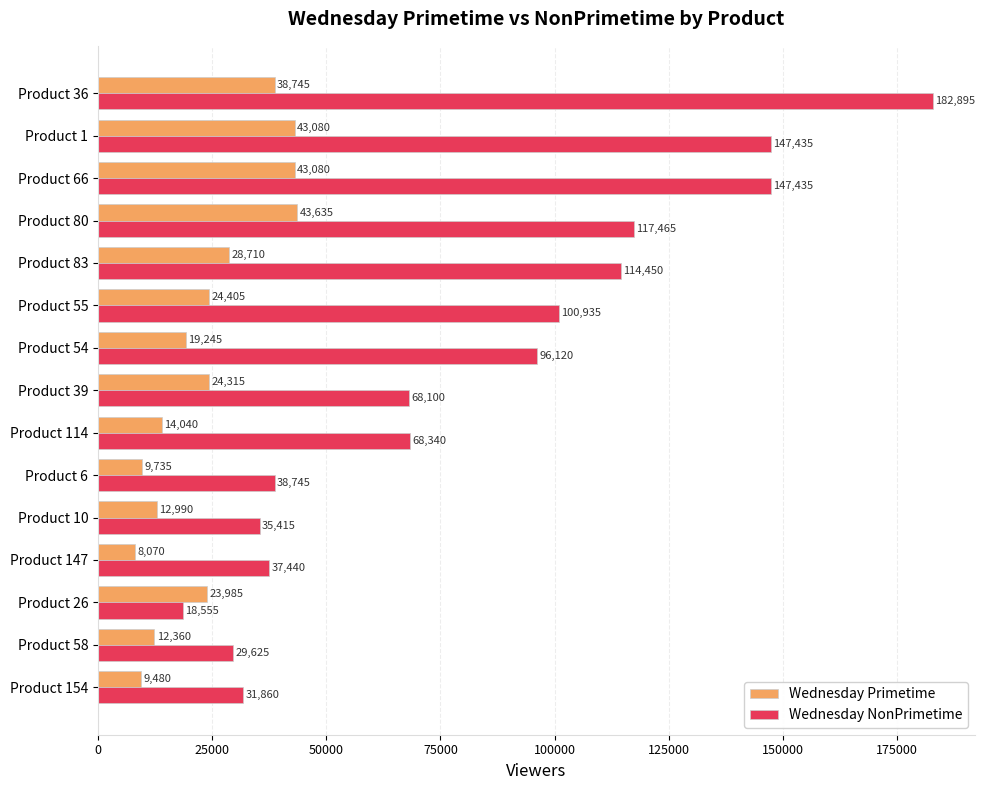

Which label corresponds to the largest value in the chart?

Product 36